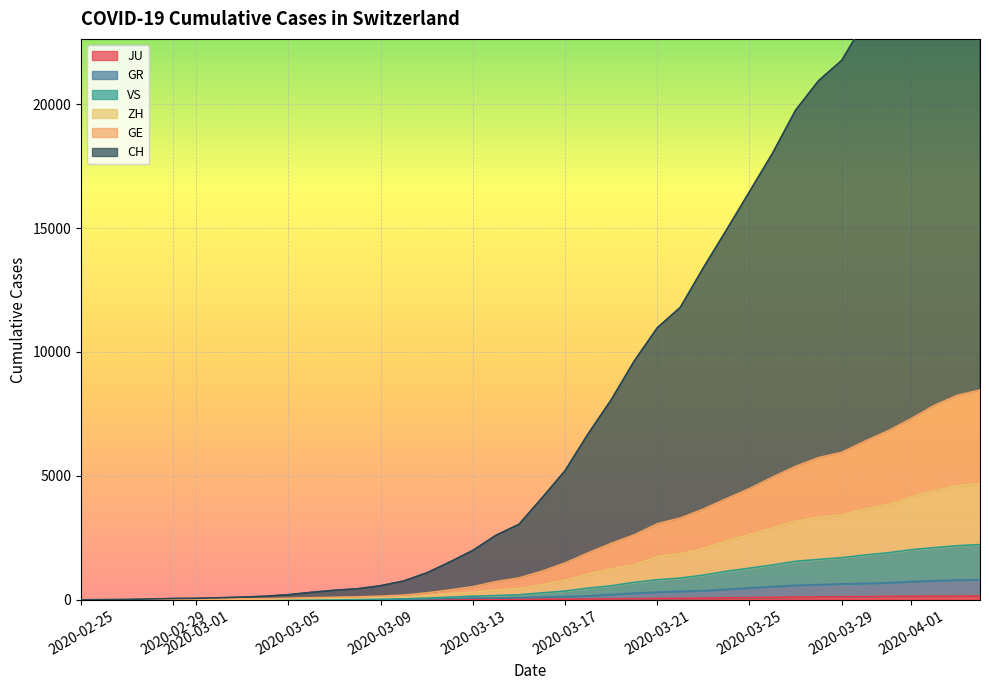

Rank the categories by JU value from highest to lowest.

2020-04-04, 2020-04-02, 2020-04-03, 2020-04-01, 2020-03-31, 2020-03-30, 2020-03-29, 2020-03-28, 2020-03-27, 2020-03-26, 2020-03-25, 2020-03-24, 2020-03-23, 2020-03-22, 2020-03-21, 2020-03-20, 2020-03-19, 2020-03-18, 2020-03-17, 2020-03-16, 2020-03-15, 2020-03-14, 2020-03-13, 2020-03-12, 2020-03-09, 2020-03-10, 2020-03-11, 2020-03-07, 2020-03-08, 2020-03-05, 2020-03-06, 2020-03-03, 2020-03-04, 2020-02-27, 2020-02-28, 2020-02-29, 2020-03-01, 2020-03-02, 2020-02-25, 2020-02-26